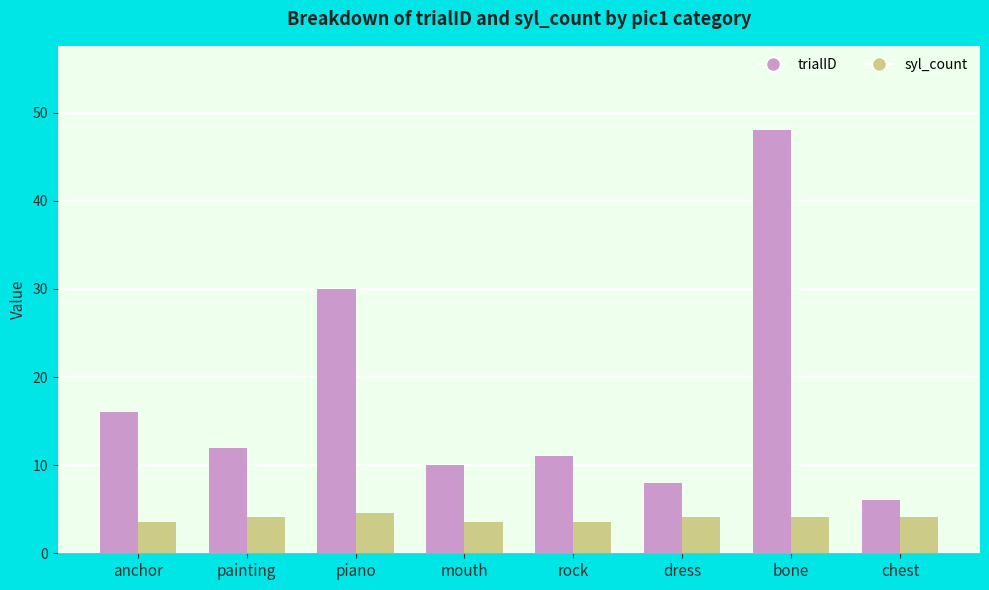

Is it true that trialID equals 10.0 at mouth?

True